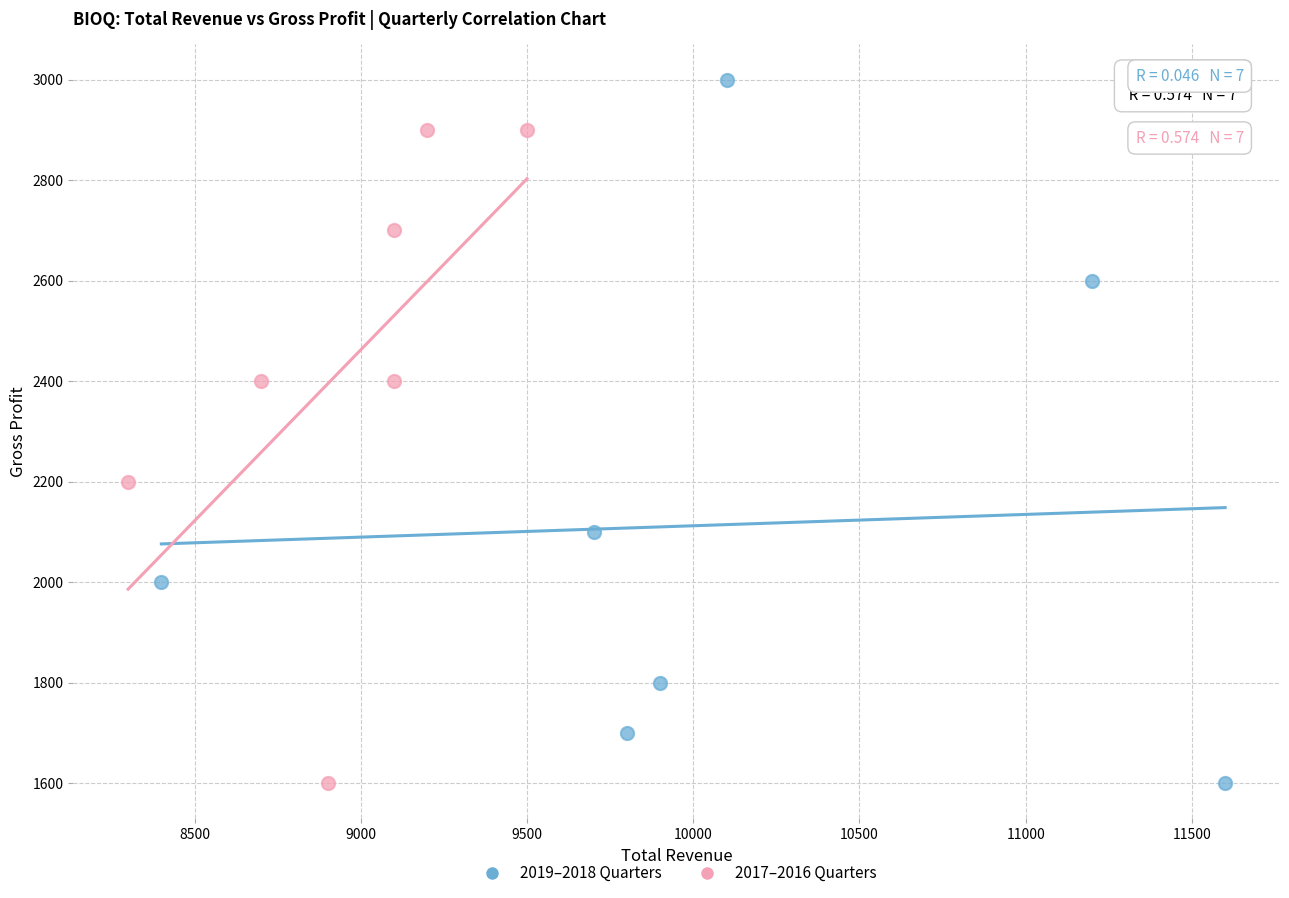

Which series contains the highest Y value?

2019–2018 Quarters